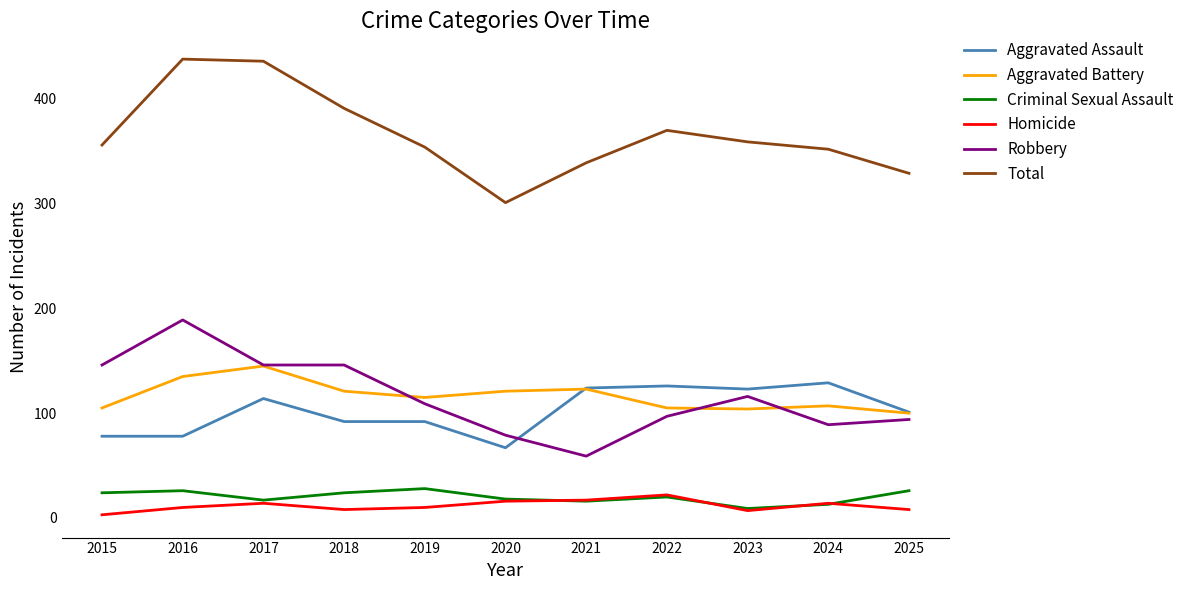

Between 2018 and 2020, which series saw the biggest shift?

Total